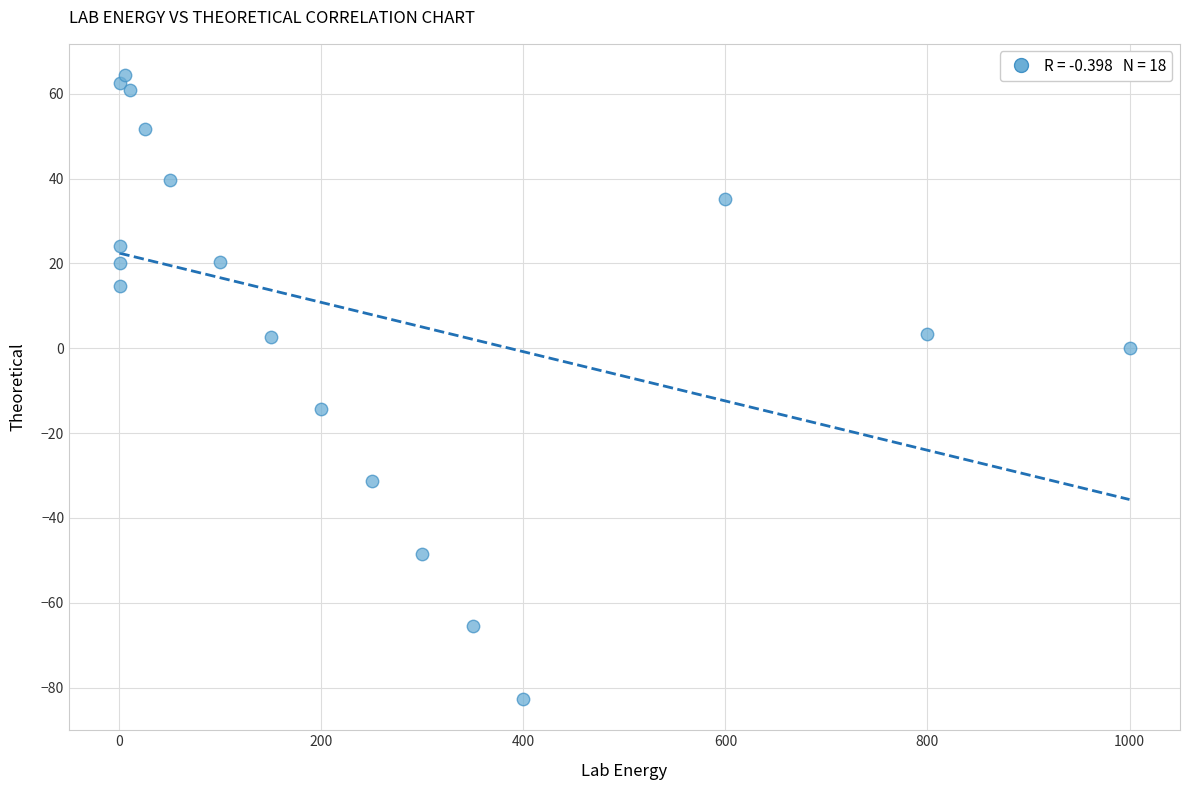

What Y value in the scatter plot is closest to -9?

-14.3